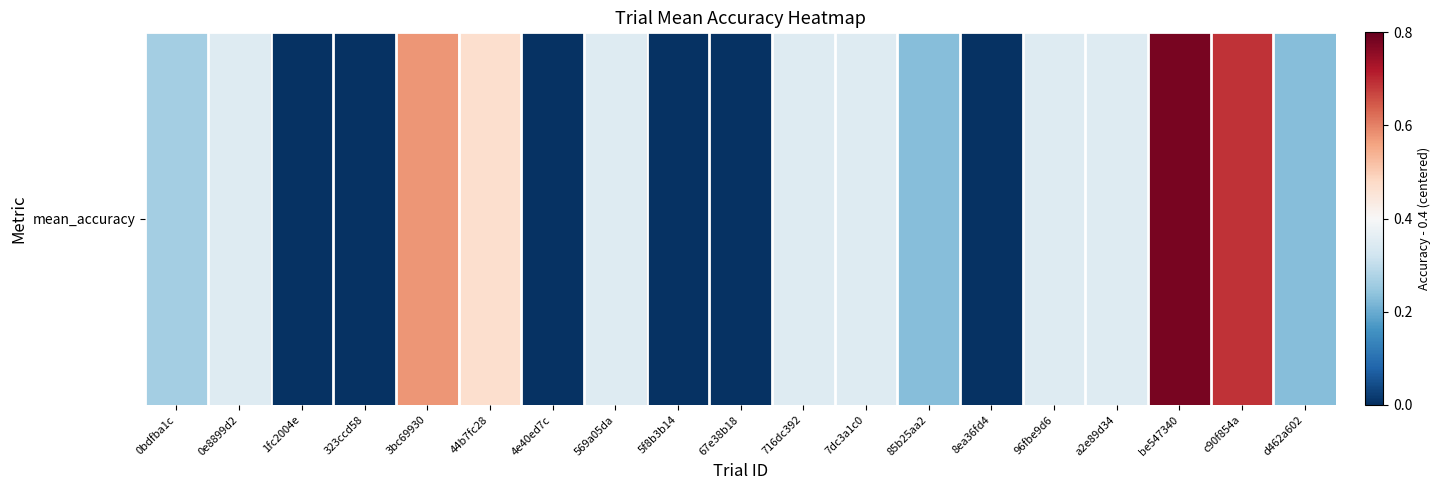

What is the change in value from 0e8899d2 to d462a602?

-0.1